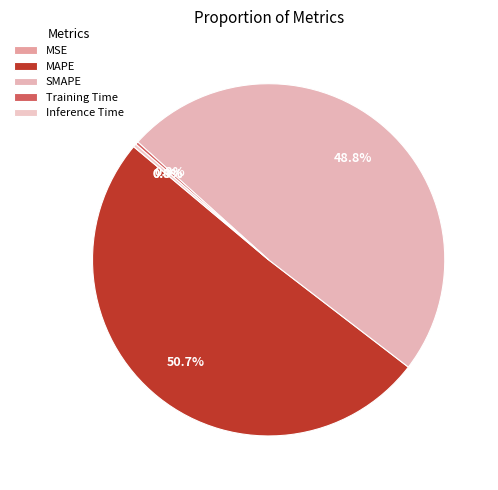

To the nearest percent, what portion does SMAPE represent?

49%